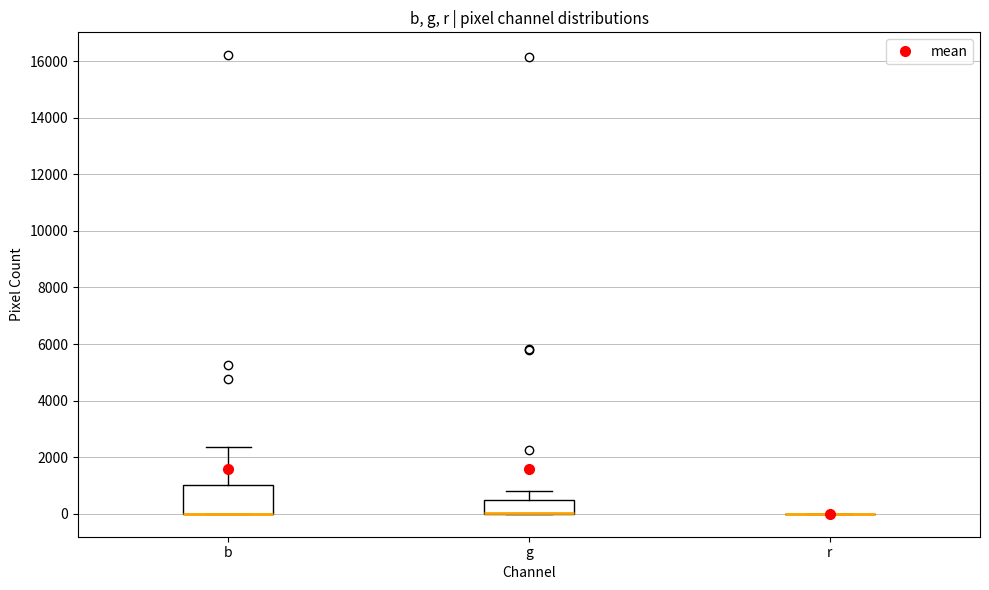

Which box is the tallest, from its lower edge to its upper edge?

b